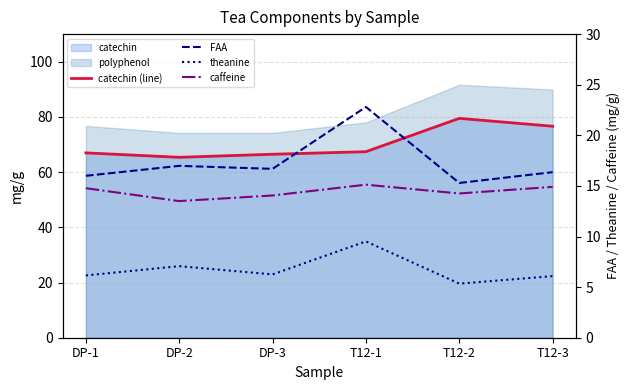

At which category does FAA reach its first local peak?

DP-2